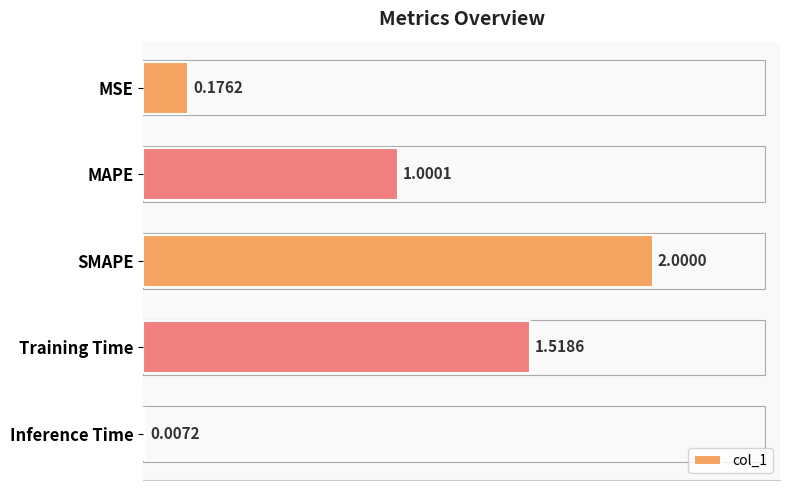

At which label is the value closest to 1?

MAPE